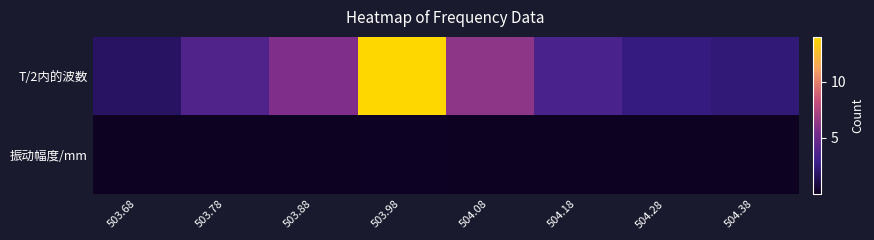

Which series has the widest spread of values?

T/2内的波数